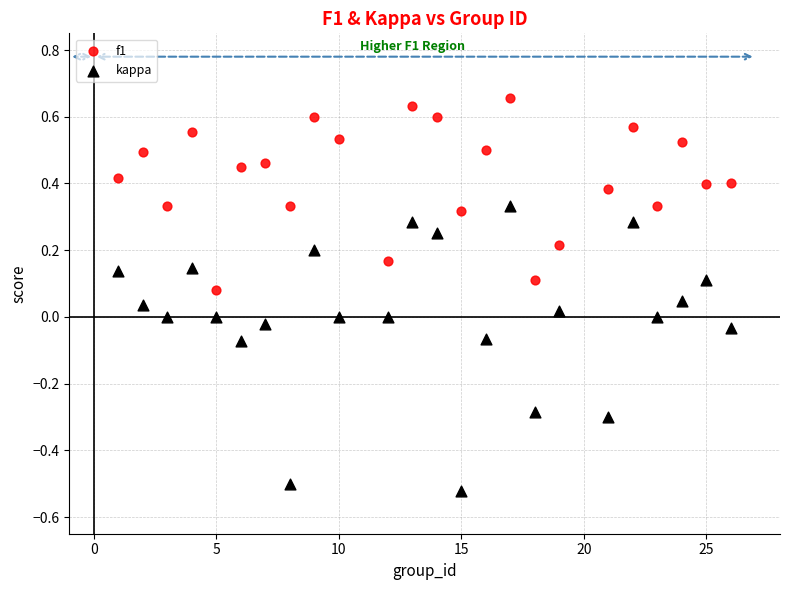

Which series contains the highest Y value?

f1